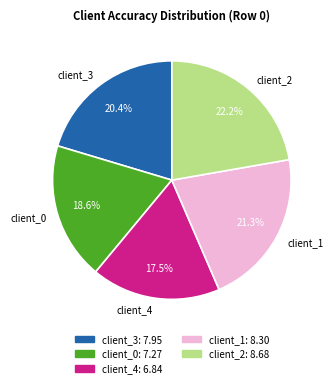

Combined, do client_0 and client_3 account for over 50%?

No